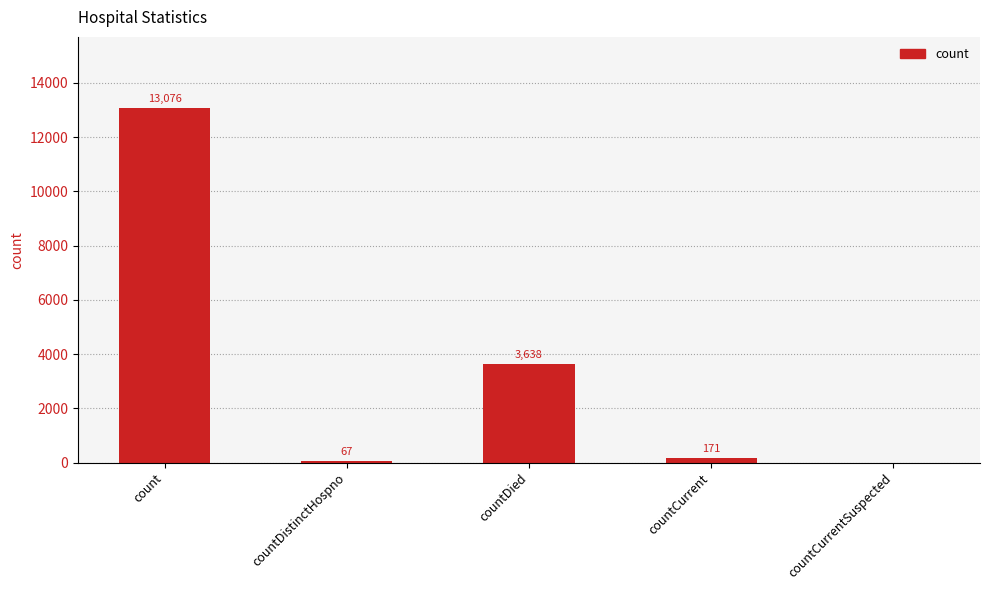

Reading right to left, what are all the values shown in this chart?

0	171	3638	67	13076